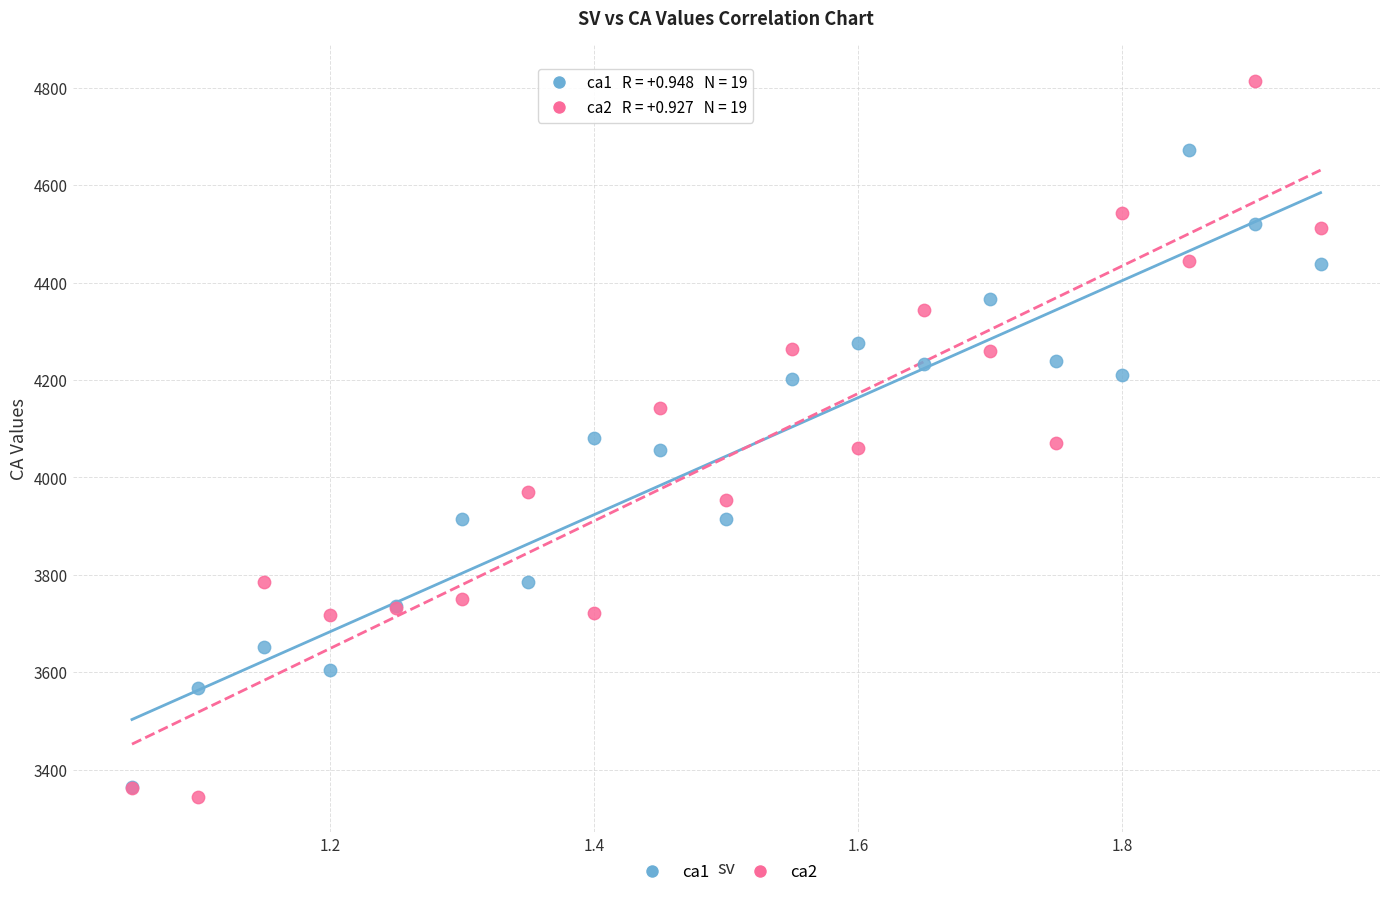

Which series reaches the minimum Y coordinate?

ca2